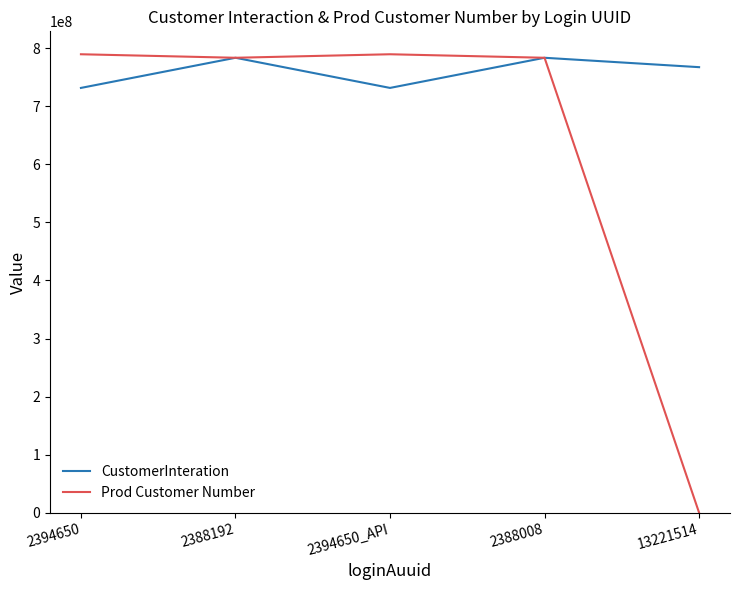

List the series in order of their overall mean, lowest first.

Prod Customer Number, CustomerInteration